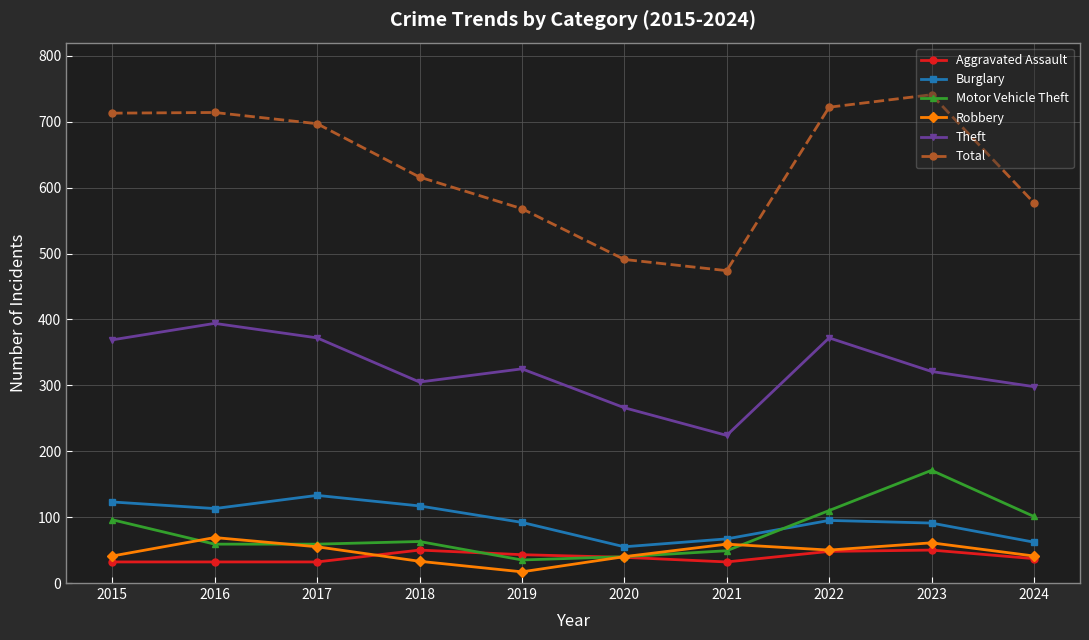

True or false: Aggravated Assault and Total intersect in this chart.

False